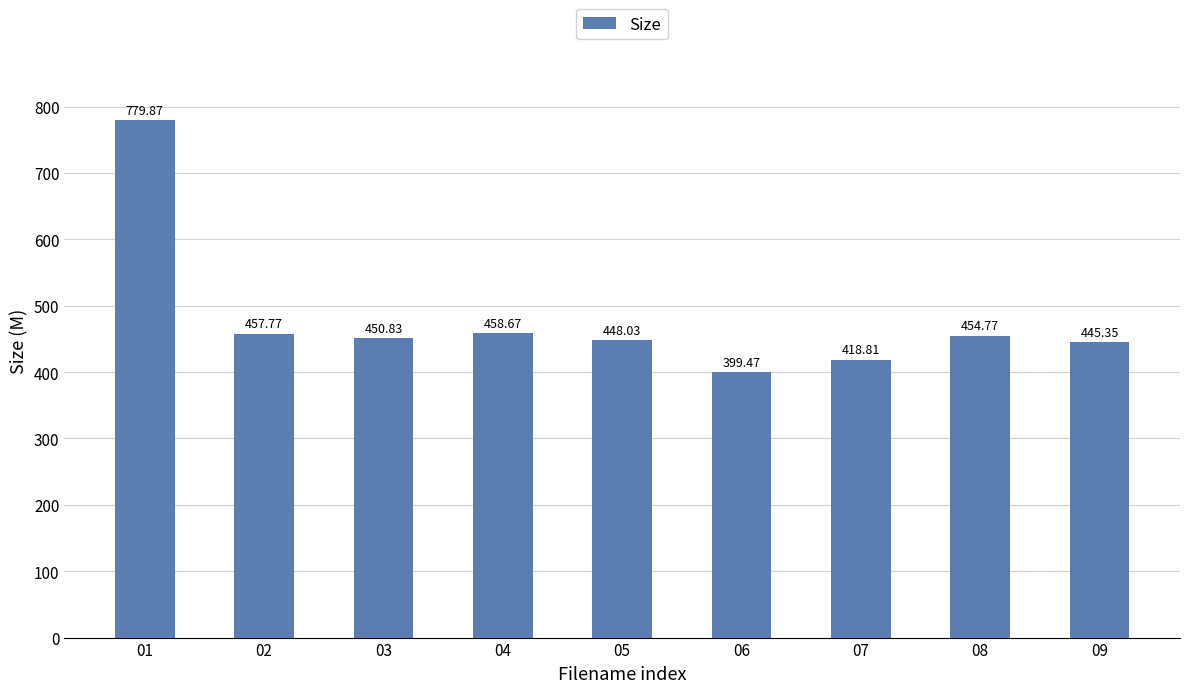

What is the change in value from 03 to 08?

+3.9